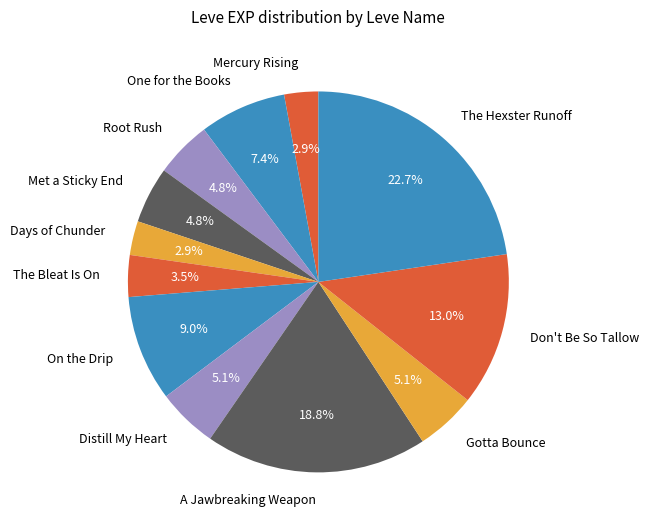

To the nearest percent, what percentage of the pie is Gotta Bounce?

5%